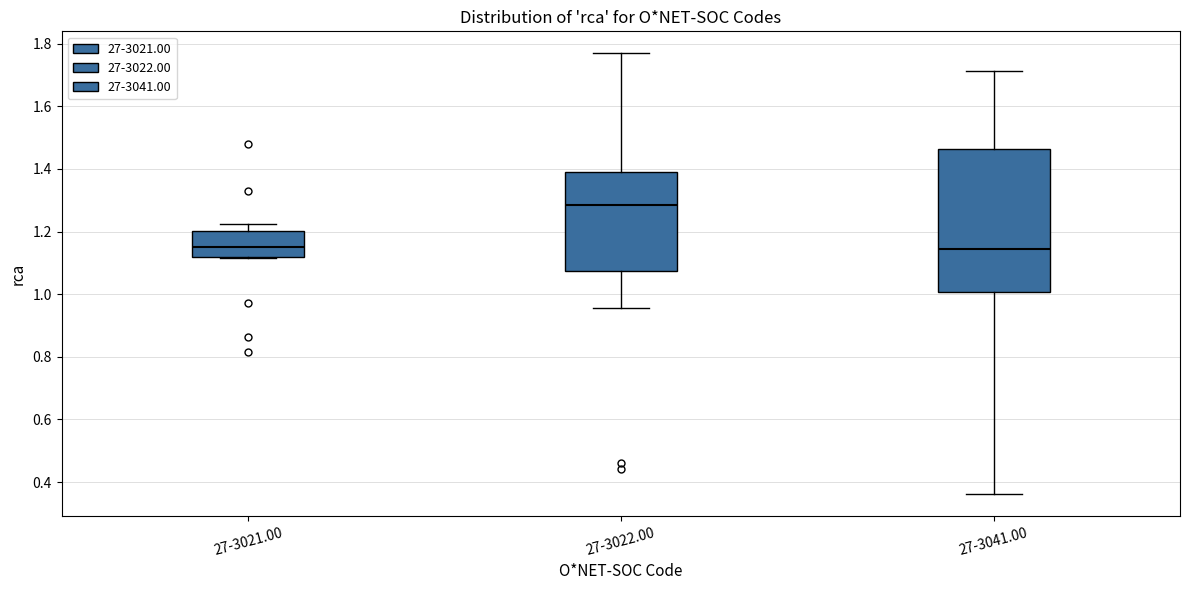

Where is the lower edge of the box for 27-3022.00 on the y-axis? The values are not printed on the chart, so give them approximately, as read against the axis.

1.08